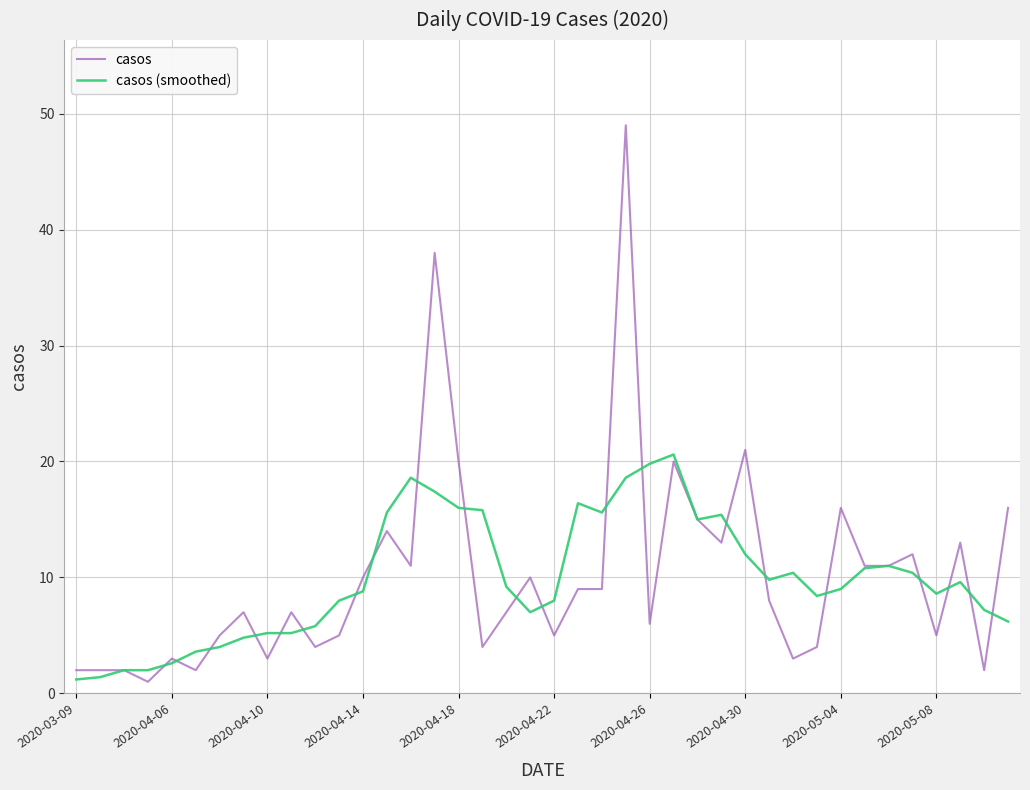

What is the highest value of the casos (smoothed) series?

20.6